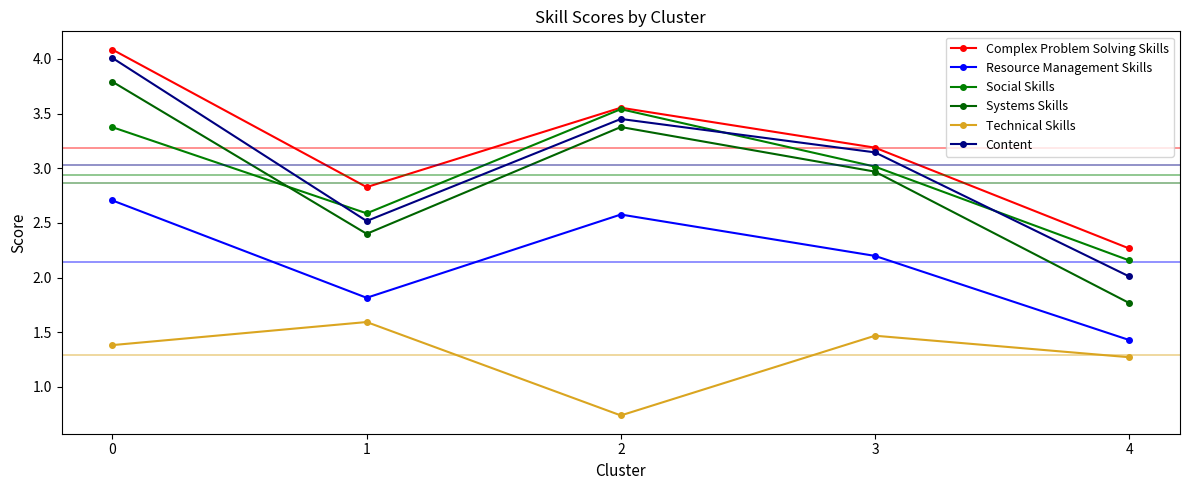

True or false: Technical Skills has more than 2 points higher than both neighbors.

False